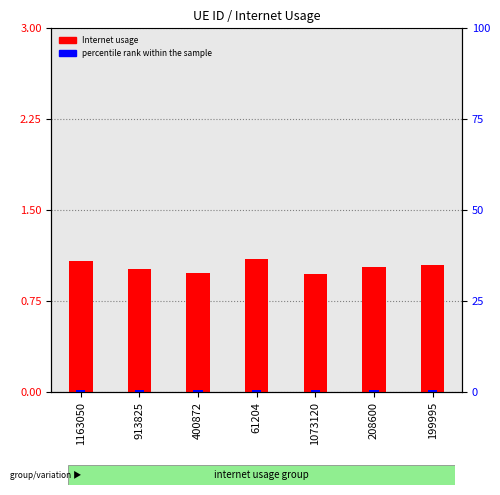

Rank the series by their maximum value, from lowest to highest.

percentile rank within the sample, Internet usage